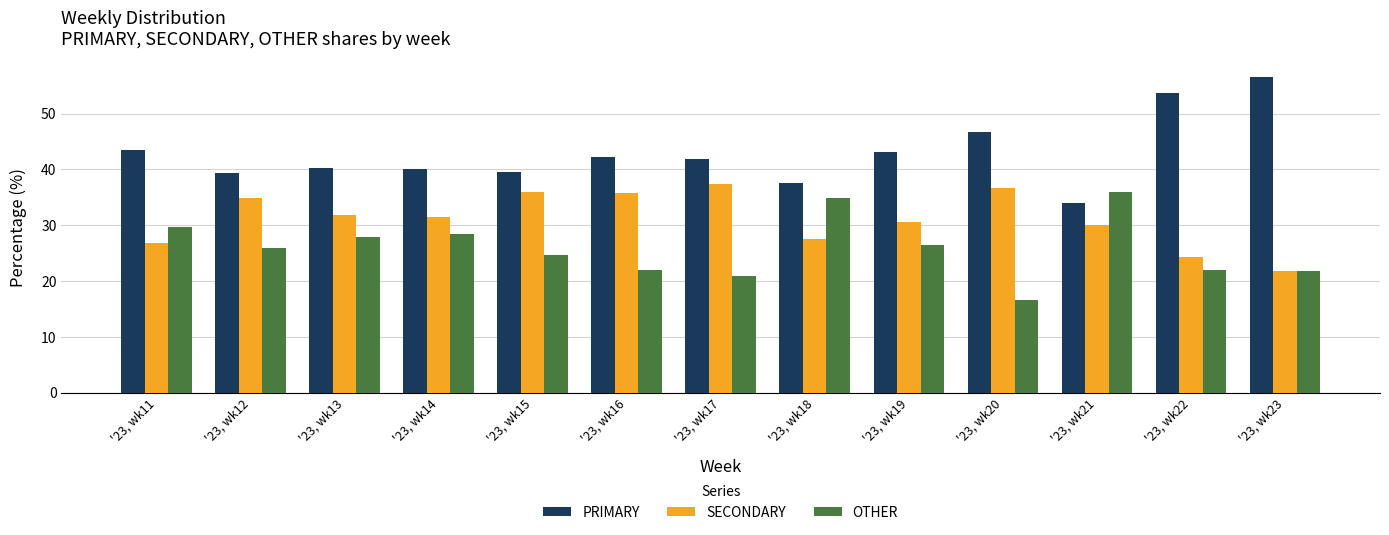

Is the value of PRIMARY at '23, wk19 greater than the value of SECONDARY at '23, wk19?

Yes